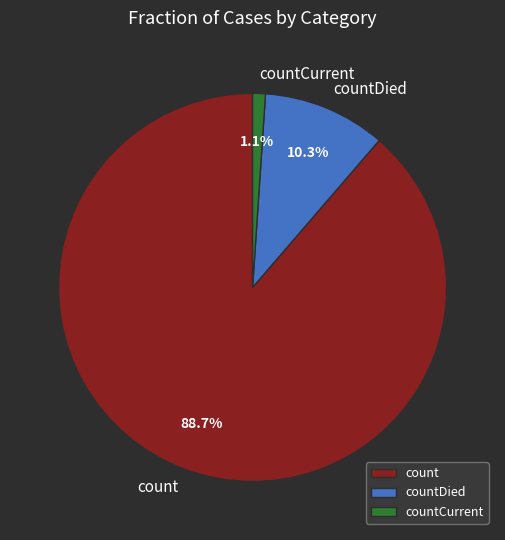

Between countCurrent and countDied, which is larger?

countDied